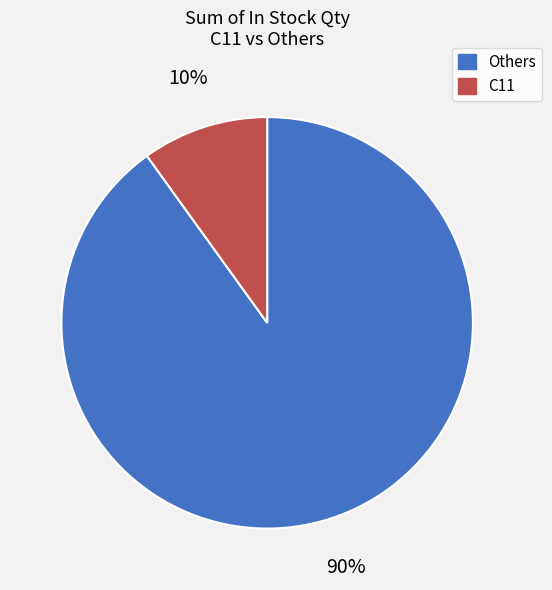

To the nearest percent, what is the average slice percentage?

50%